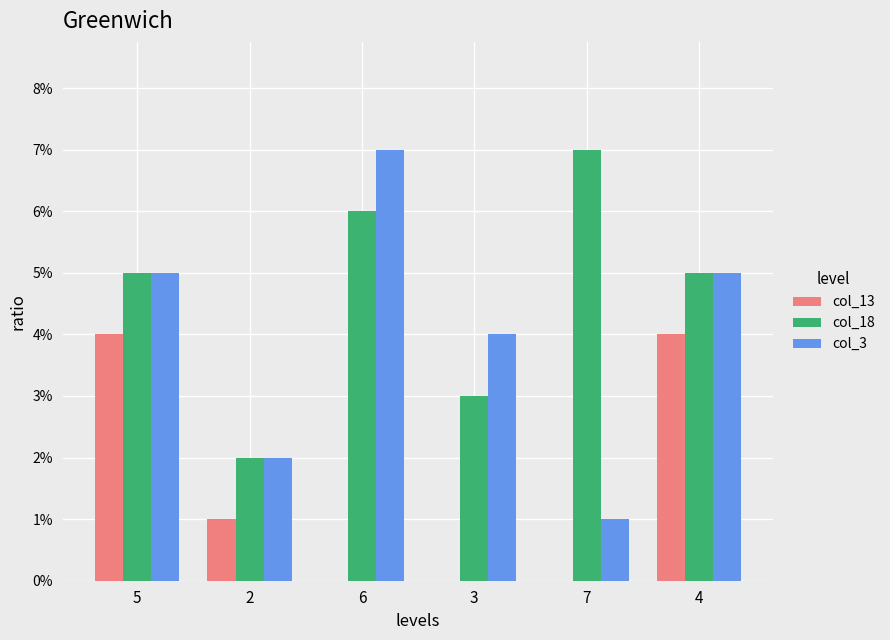

Is it true that col_3 equals 2 at 2?

True